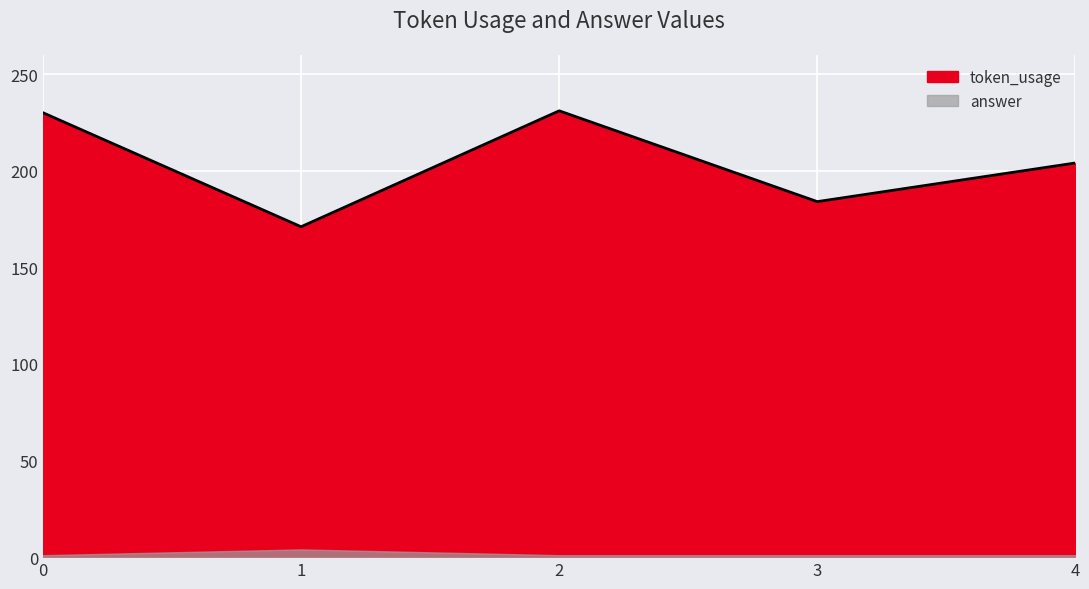

List the labels in order of value, smallest first.

1, 3, 4, 0, 2